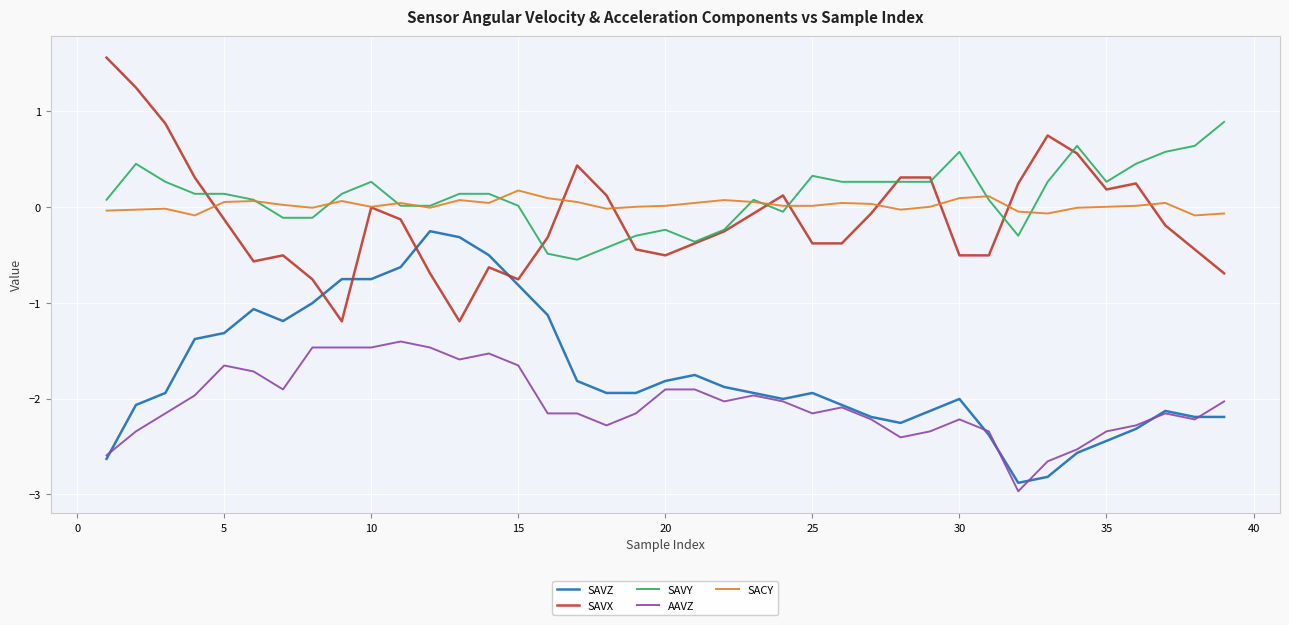

What is the greatest value displayed?

1.6